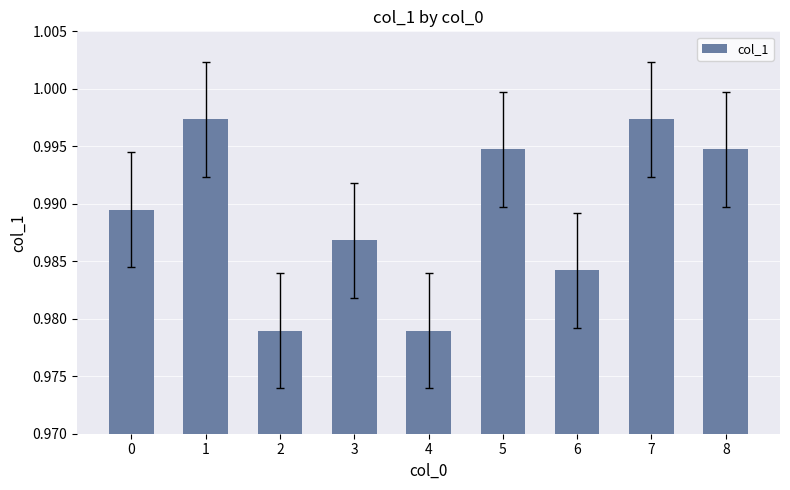

True or false: the data shows 1.5 at 3.

False